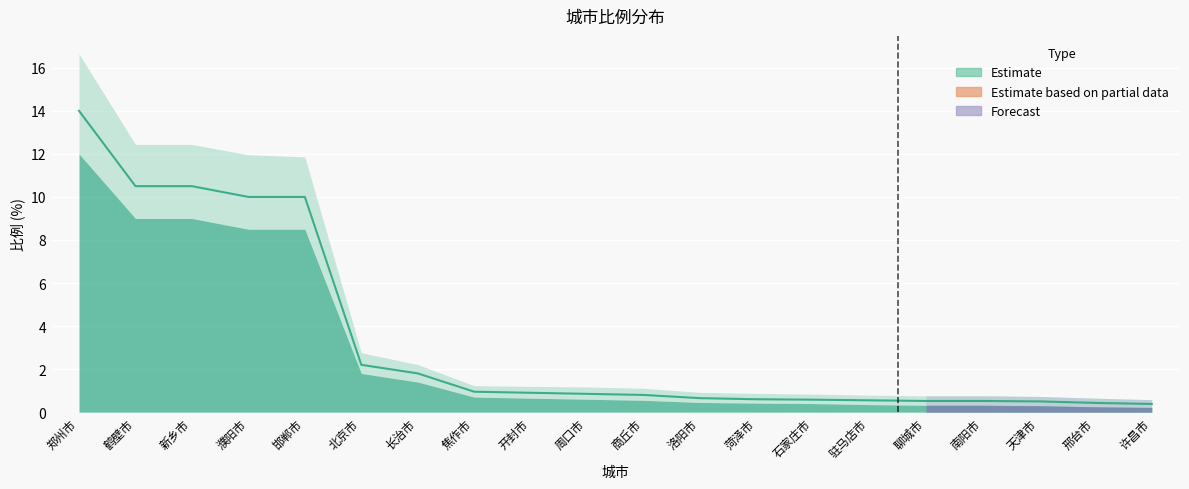

How many lines are shown in the chart?

1